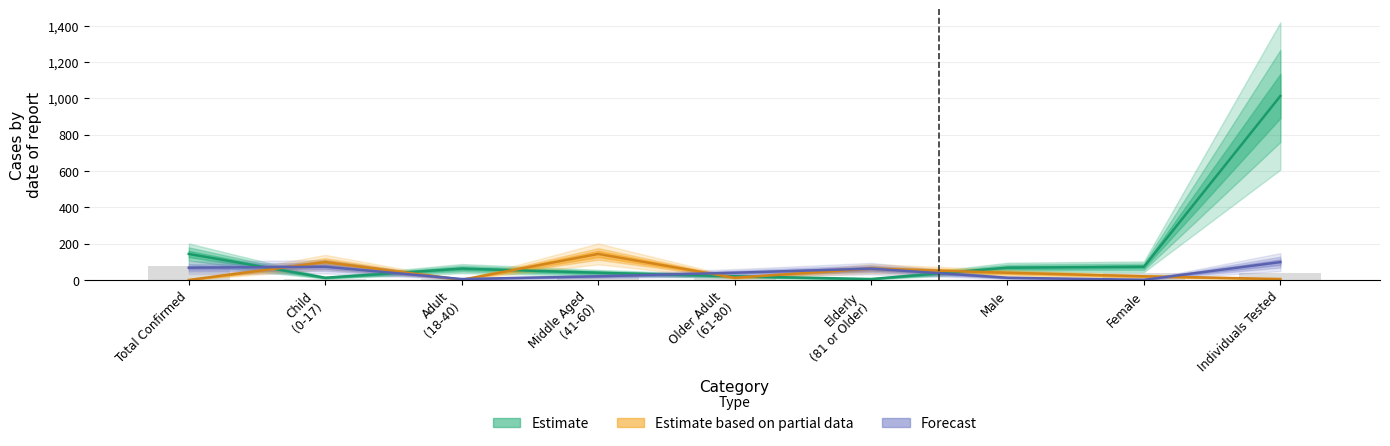

What is the smallest value displayed?

0.9